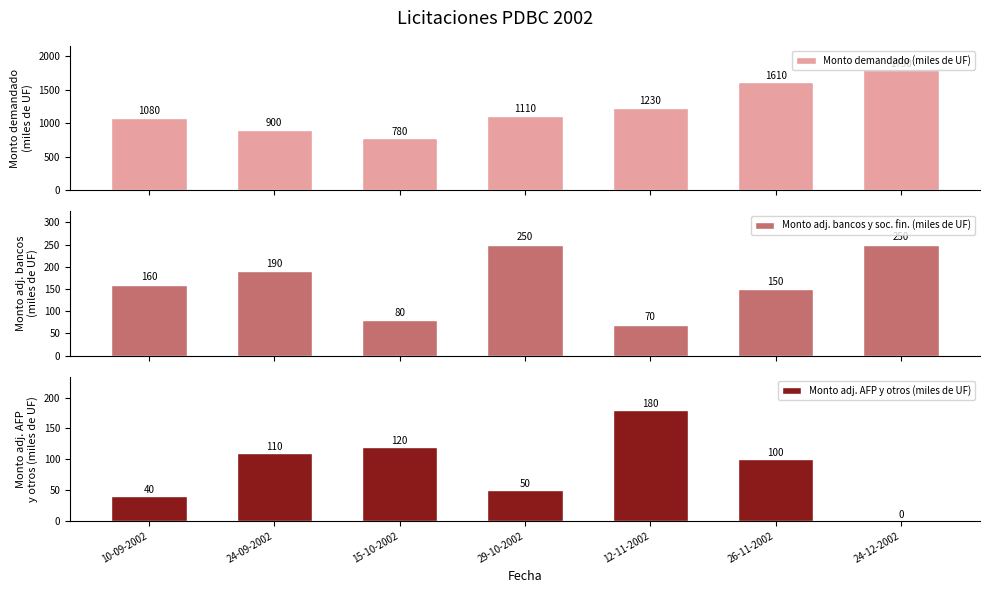

What is the label of the 6th bar from the right?

24-09-2002